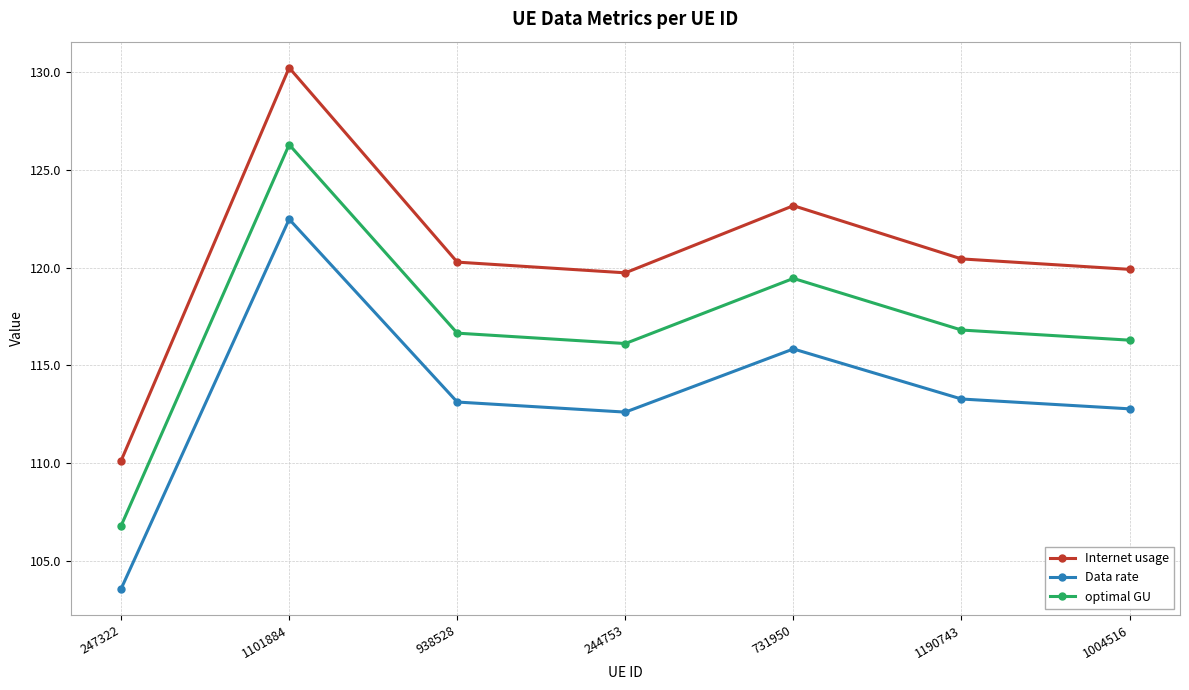

True or false: optimal GU has a value of 126.3 at 1101884.

True